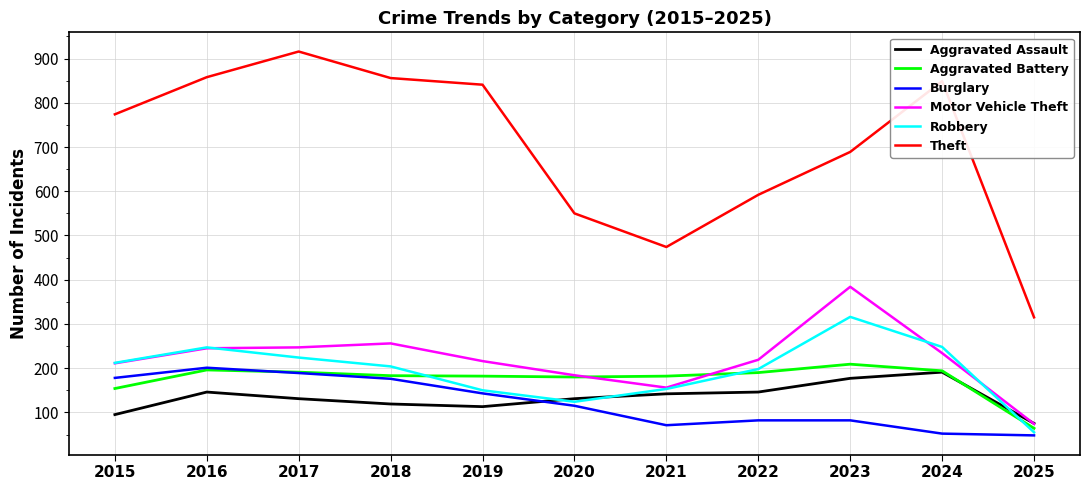

Is it true that Robbery equals 55 at 2025?

True